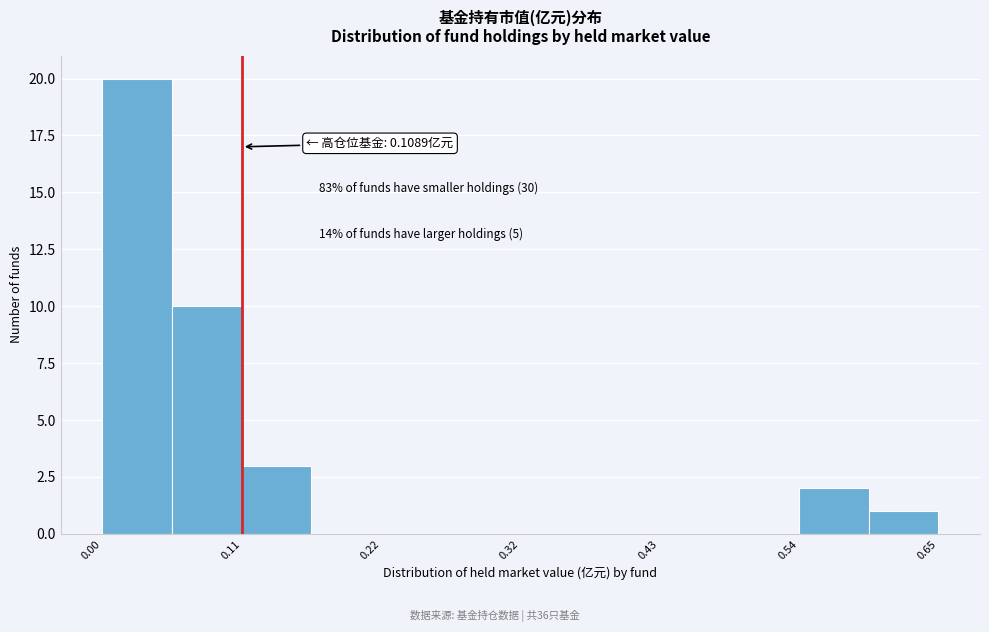

Read against the x-axis, roughly where is the centre of the tallest bar?

0.02